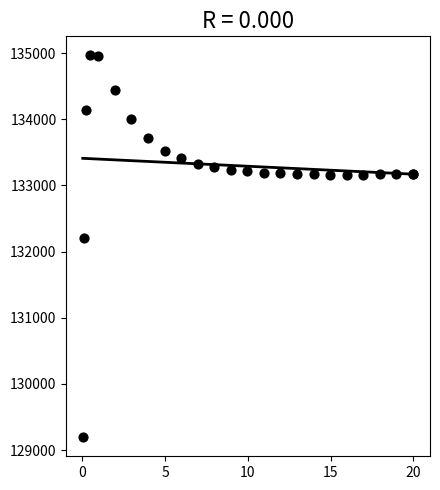

What Y value in the scatter plot is closest to 132080?

132206.9